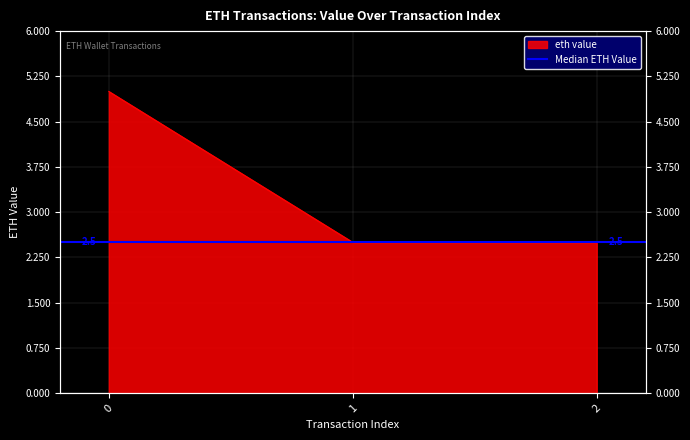

The chart shows a value of 5.0 at 0. True or false?

True